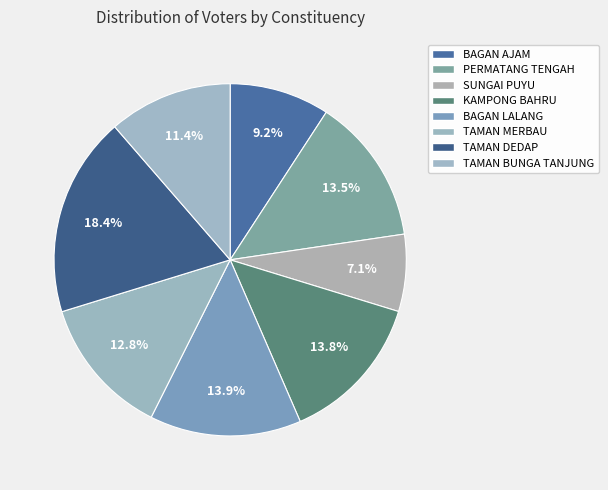

Is there a majority slice in this chart?

No